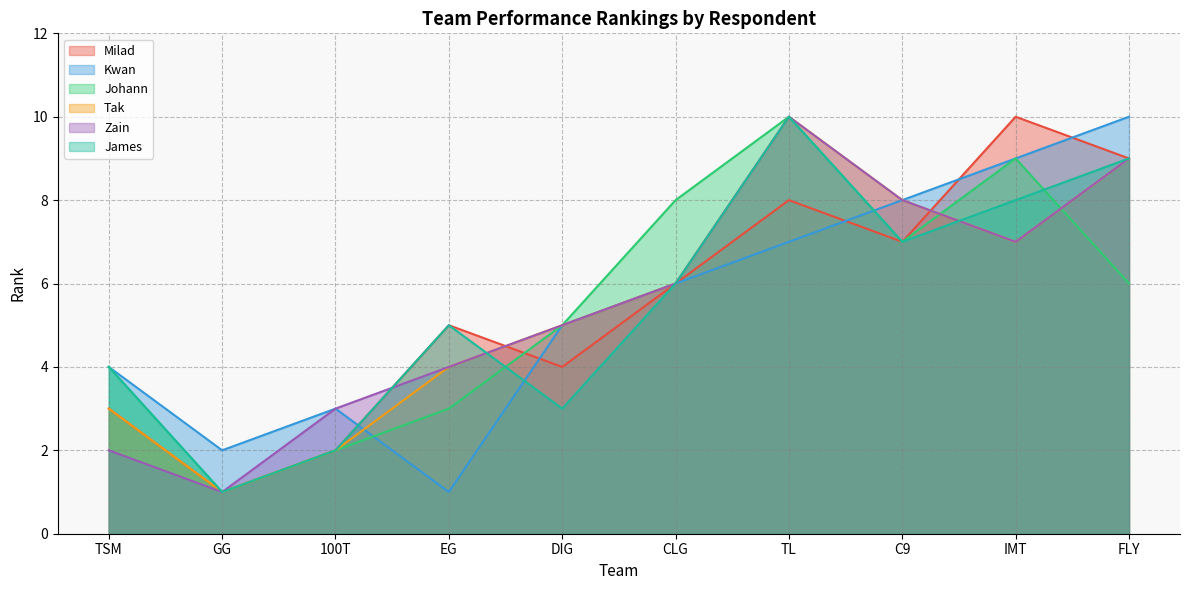

What are all the series names shown in the legend?

Milad, Kwan, Johann, Tak, Zain, James